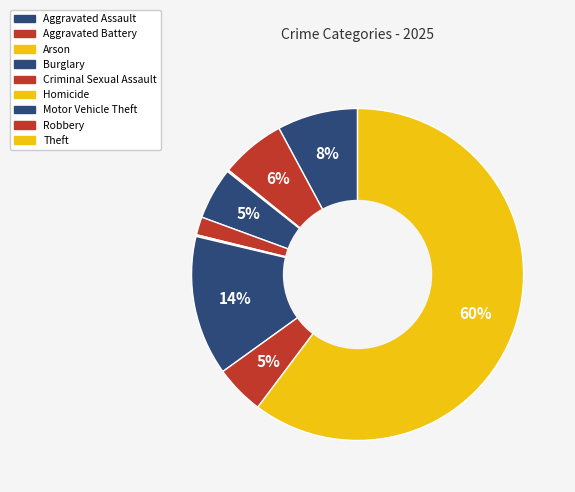

The Robbery slice represents 1% of the pie. True or false?

False